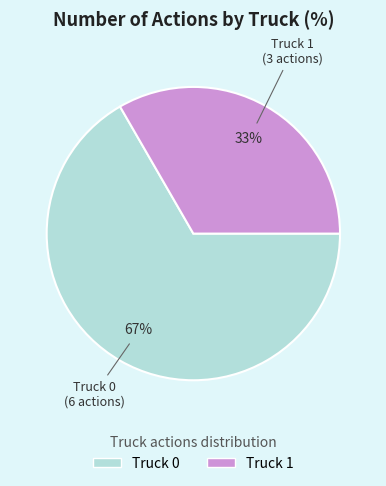

Rank the categories by value from lowest to highest.

Truck 1, Truck 0